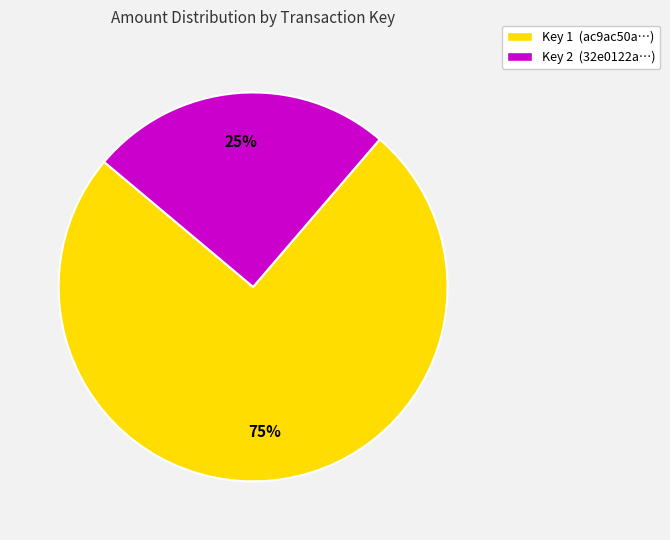

Is the sum of Key 1 (ac9ac50a…) and Key 2 (32e0122a…) greater than half?

Yes